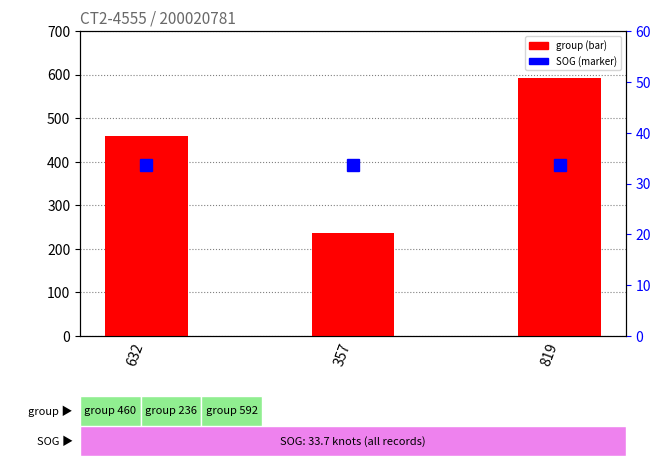

Rank the series by their maximum value, from highest to lowest.

group (fid count), SOG